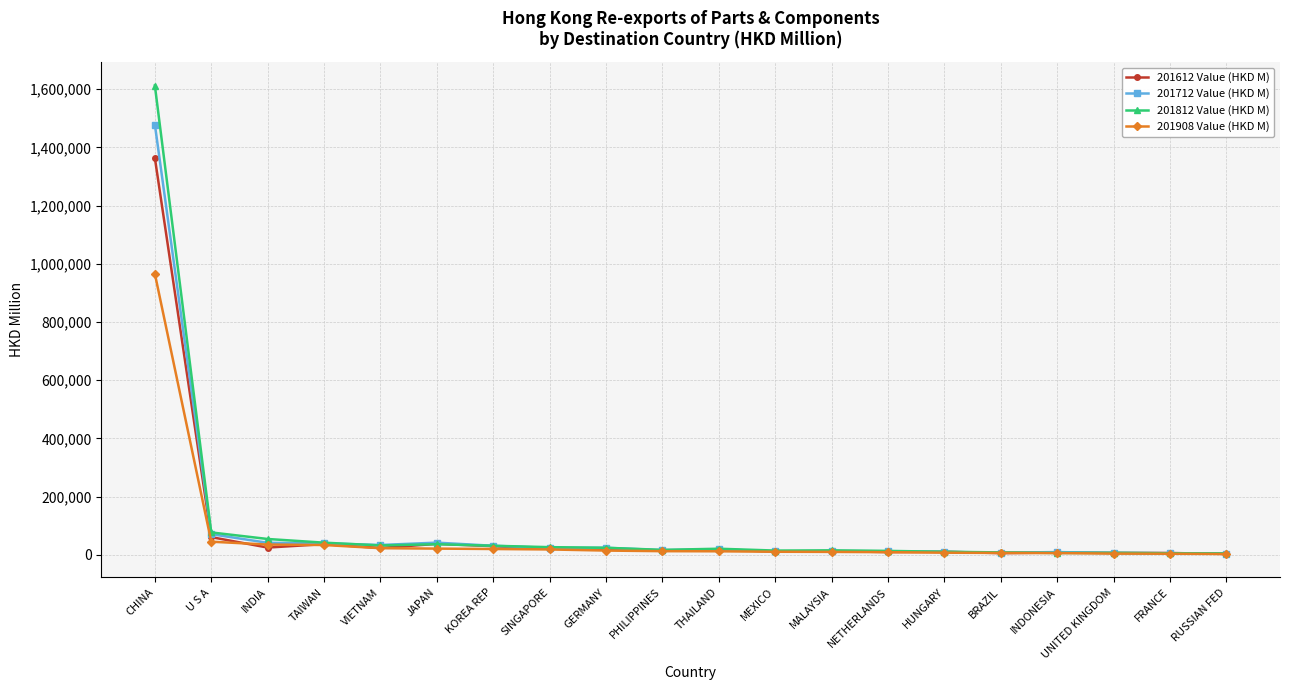

How many values in the 201612 Value (HKD M) series exceed 18190?

10